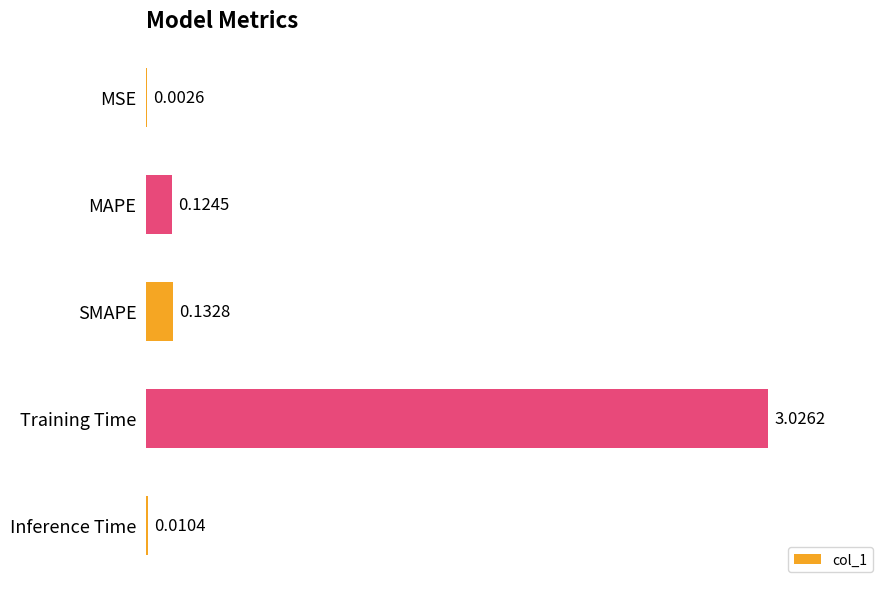

How many data points does each series have?

5